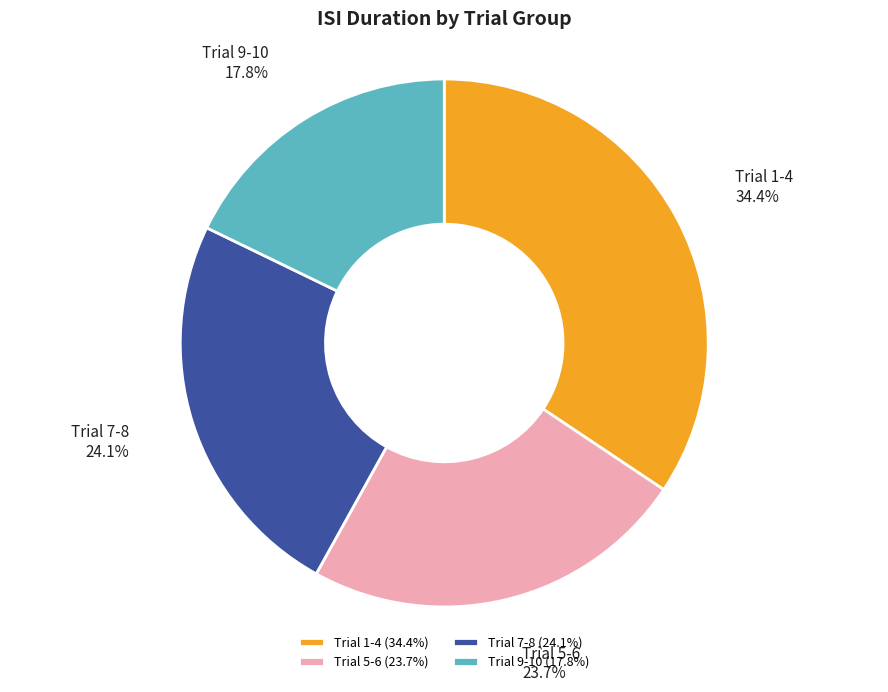

What percentage is NOT represented by Trial 1-4?

65.6%